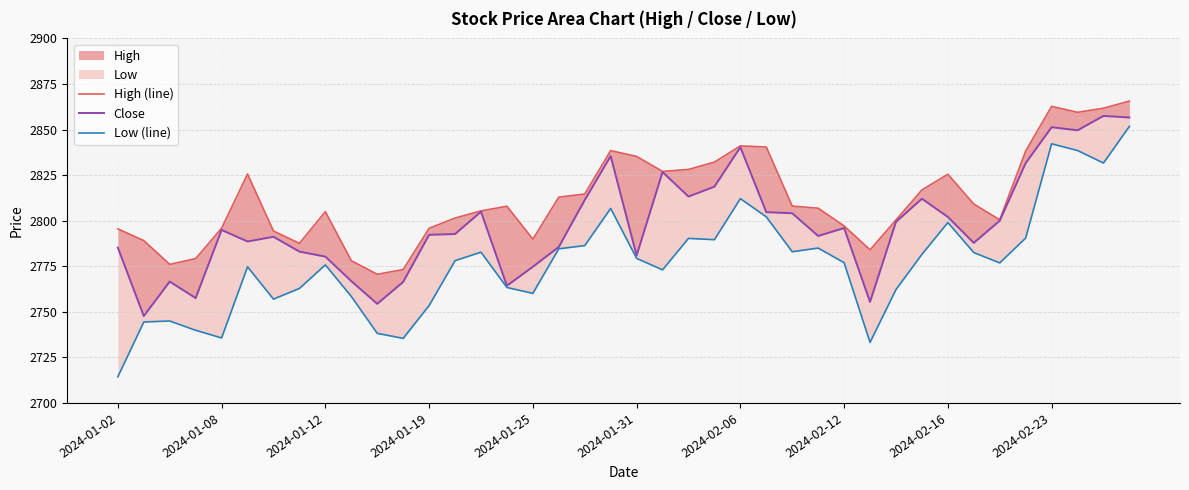

Does the chart display data point markers on the line(s)?

No